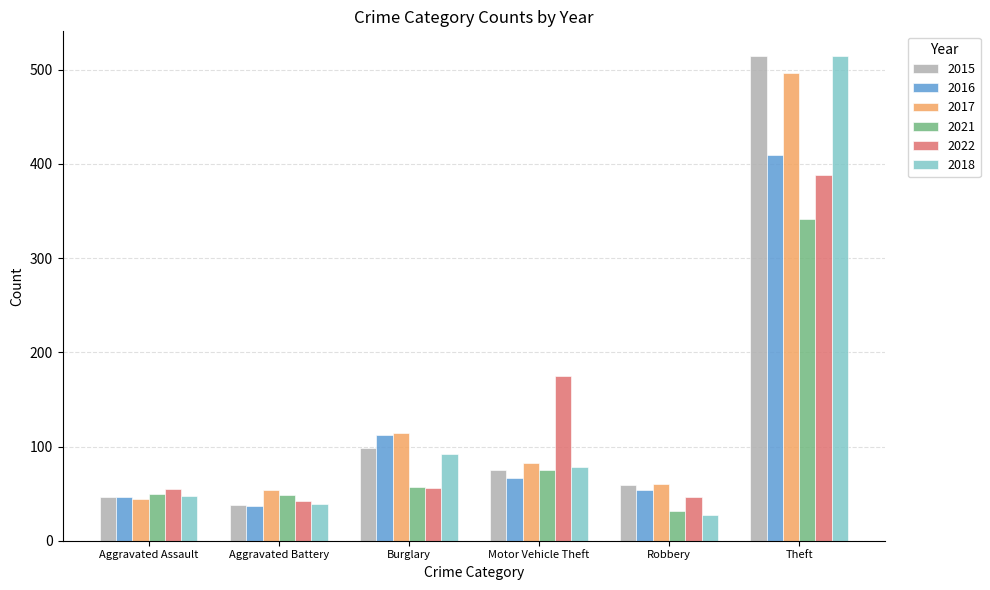

What value does the 2017 series have at Robbery?

60